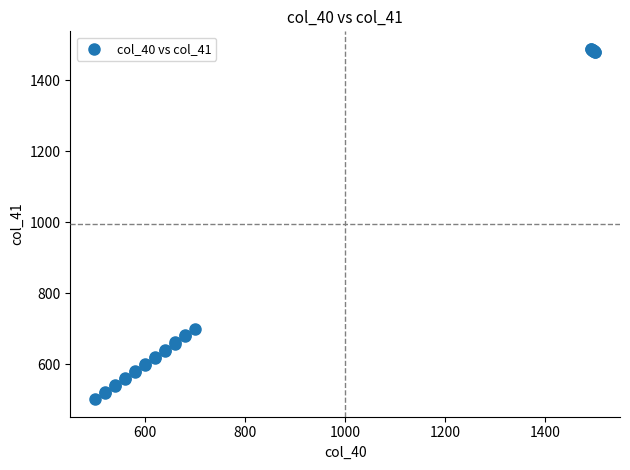

What Y value in the scatter plot is closest to 995?

698.0